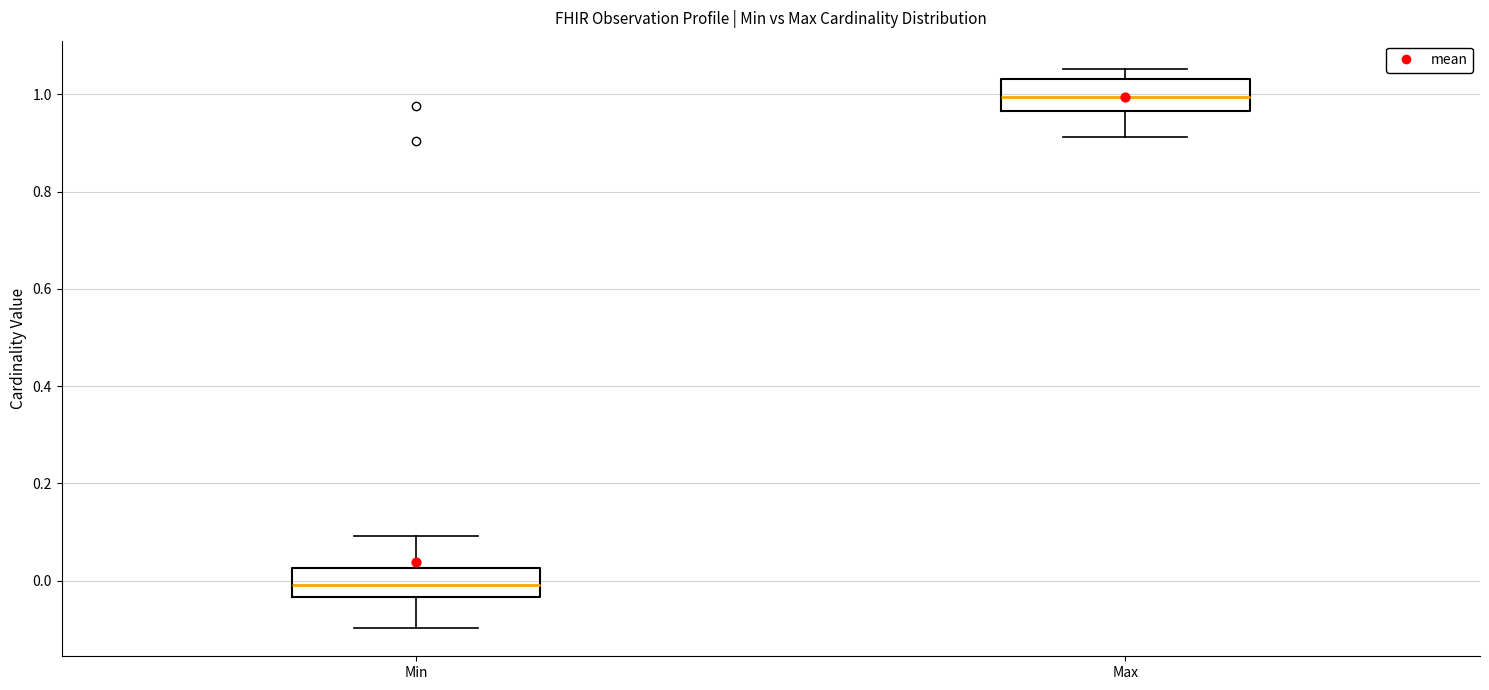

Reading left to right, transcribe this box plot: for each box, give where its median line is, the range the box spans, and where its two whiskers end, as read against the y-axis. The values are not printed on the chart, so give them approximately, as read against the axis.

Min: median 0.00, box -0.04 to 0.02, whiskers -0.10 to 0.10
Max: median 1.00, box 0.96 to 1.04, whiskers 0.92 to 1.06